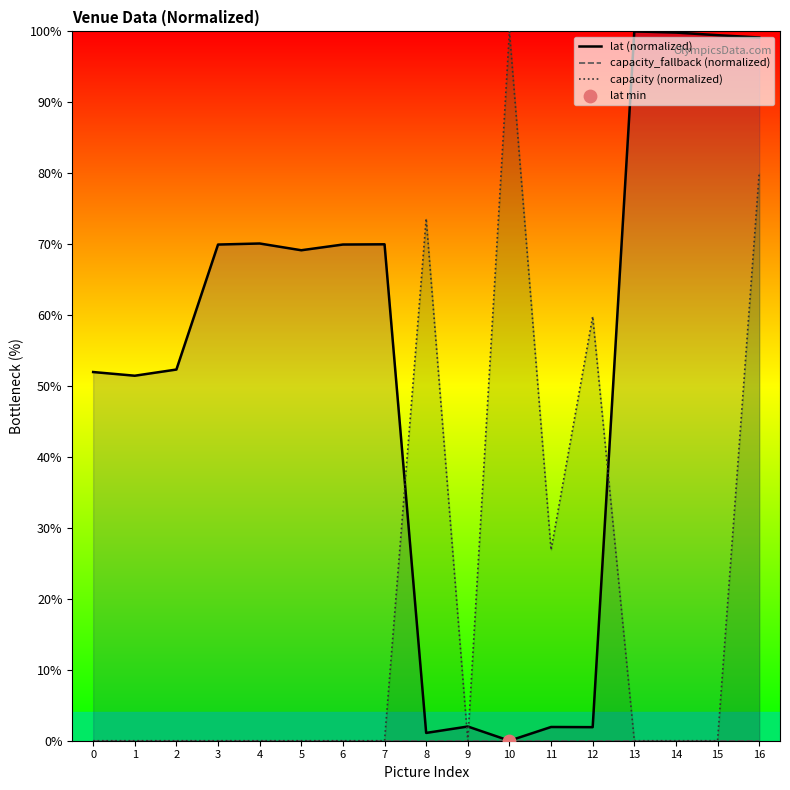

What are all the series names shown in the legend?

lat (normalized), capacity_fallback (normalized), capacity (normalized)